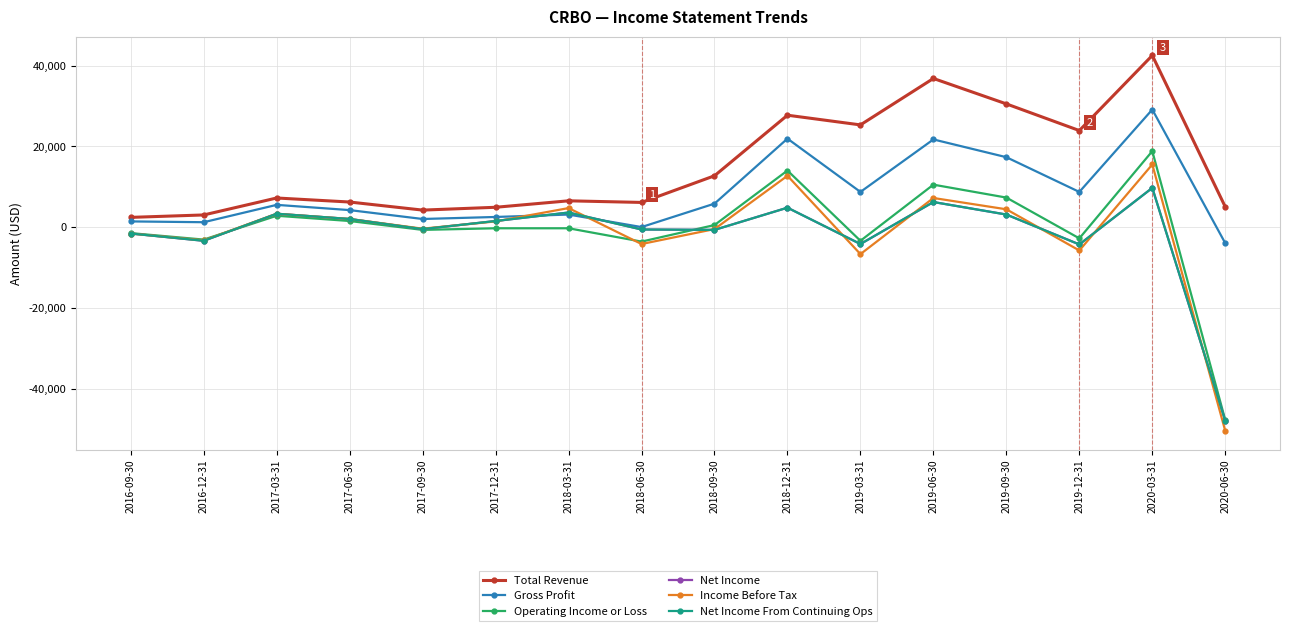

Which category has the highest value across all series?

2020-03-31